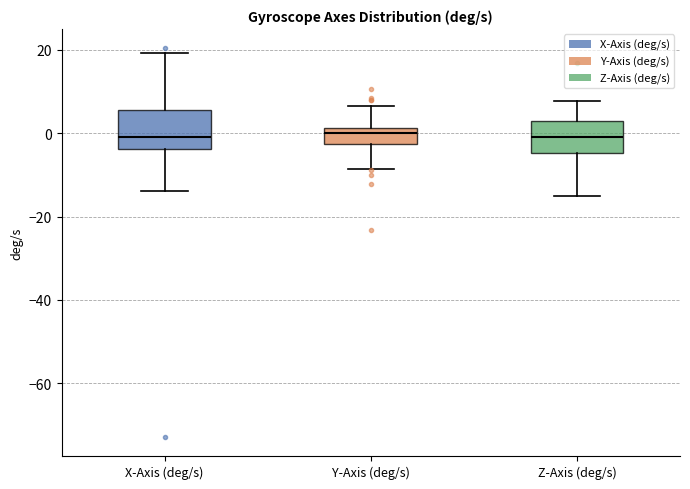

Reading left to right, read every box against the y-axis: the position of its median line, the range the box covers, and the ends of its whiskers. The values are not printed on the chart, so give them approximately, as read against the axis.

X-Axis (deg/s): median 0, box -4 to 6, whiskers -14 to 20
Y-Axis (deg/s): median 0, box -2 to 2, whiskers -8 to 6
Z-Axis (deg/s): median 0, box -4 to 2, whiskers -16 to 8